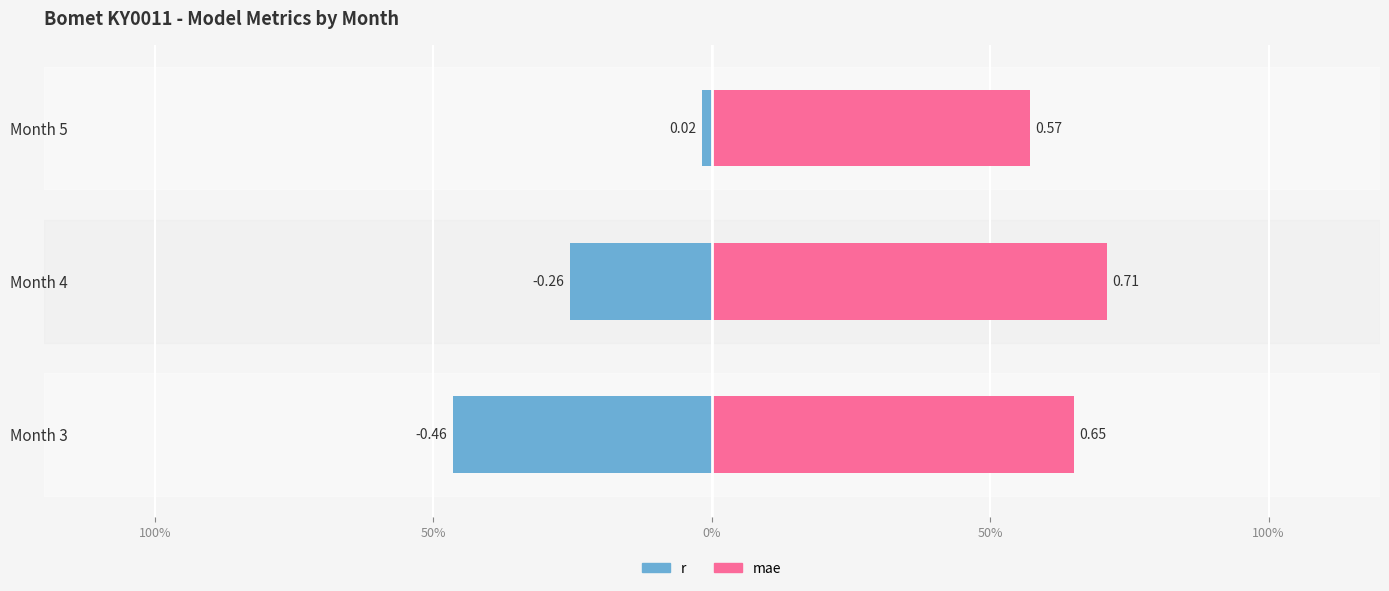

Is the value of mae at Month 4 greater than the value of r at Month 5?

Yes